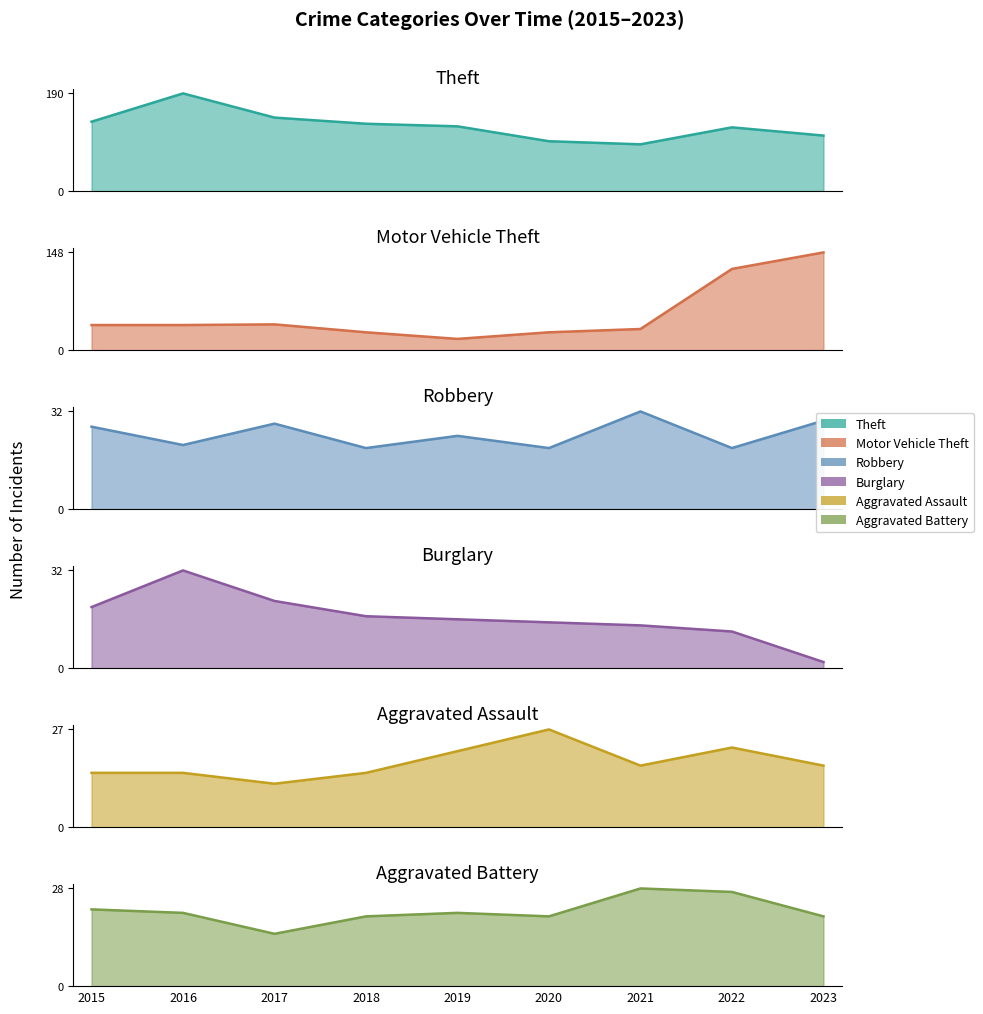

Which category has the highest value across all series?

2016